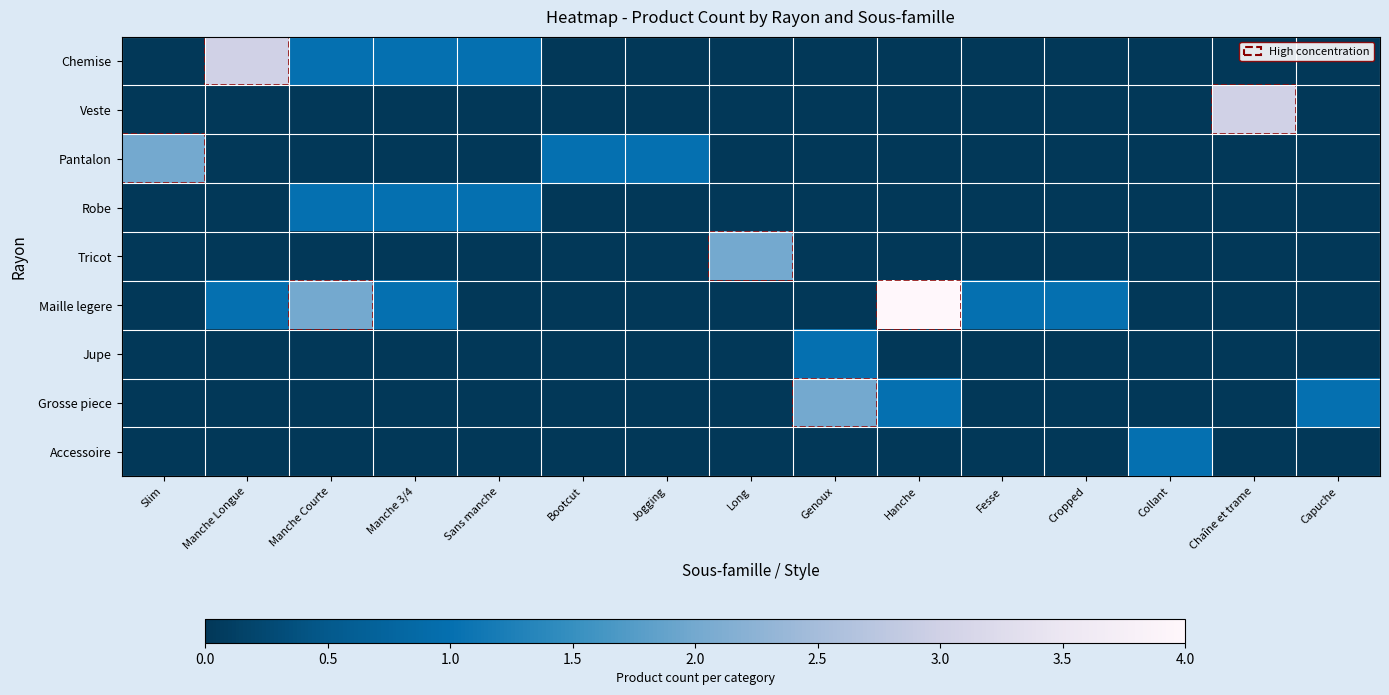

What is the maximum value shown in the chart?

4